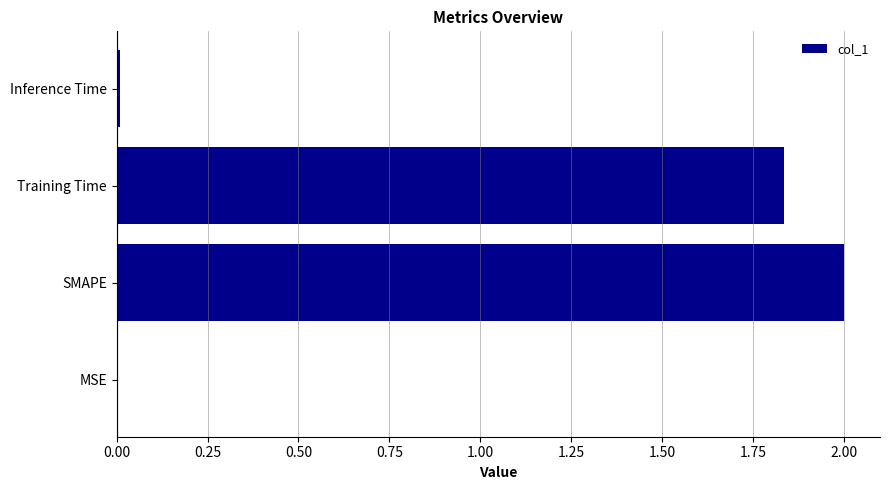

Are the bars grouped side by side (vs. stacked)?

No